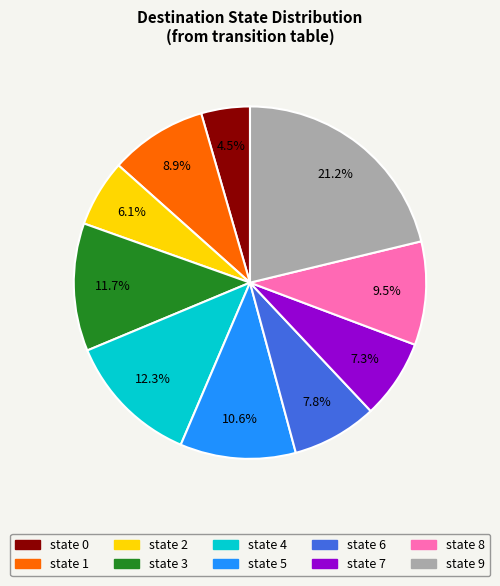

To the nearest percent, what percentage of the pie is state 6?

8%